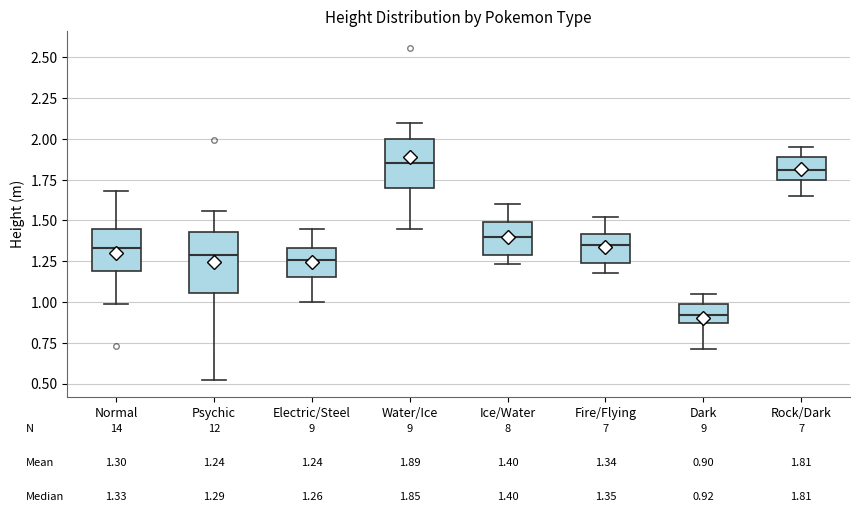

Which box is the tallest, from its lower edge to its upper edge?

Psychic